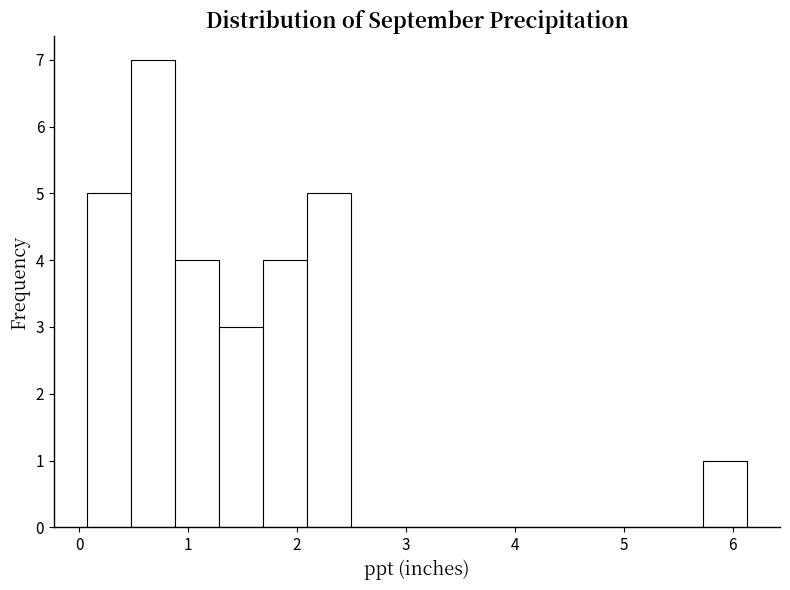

What is the height of the bar covering 1.7 to 2.1 on the x-axis? Neither the bar edges nor the heights are printed on the chart, so give them approximately, as read against the axes.

4